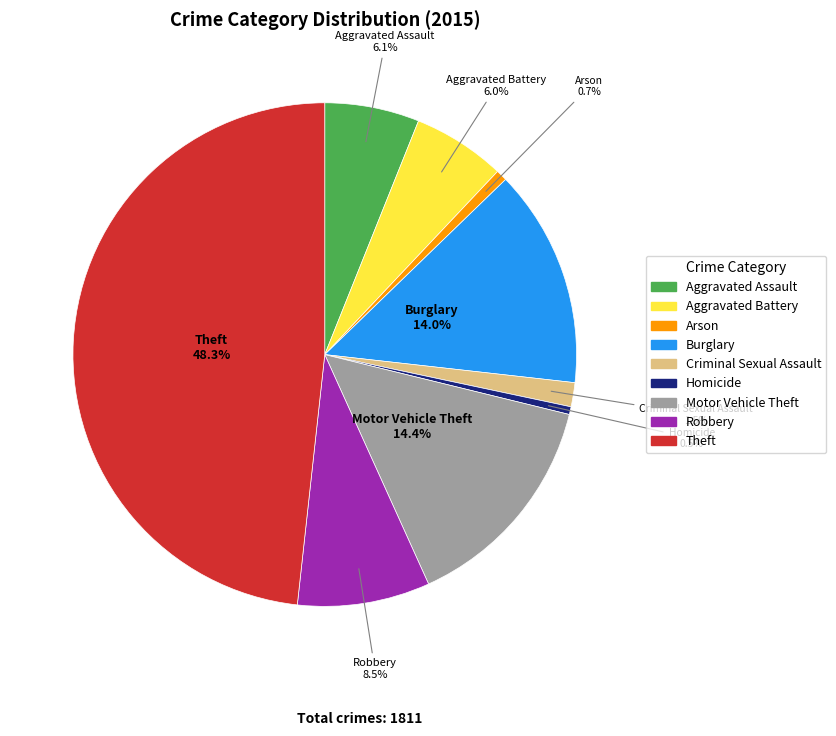

To the nearest percent, what is the combined percentage of Theft and Motor Vehicle Theft?

63%